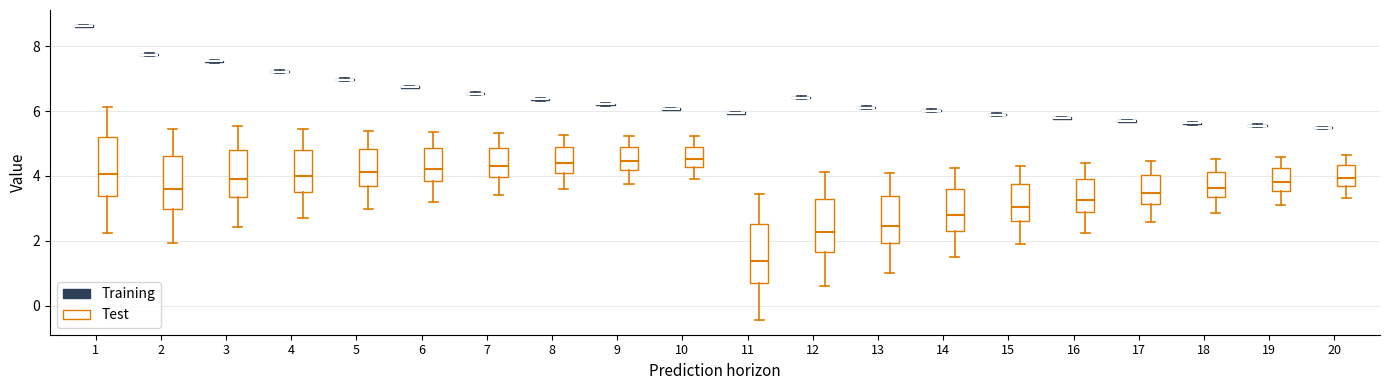

Where does the lower whisker of the box for 17 (Test) end on the y-axis? The values are not printed on the chart, so give them approximately, as read against the axis.

2.6